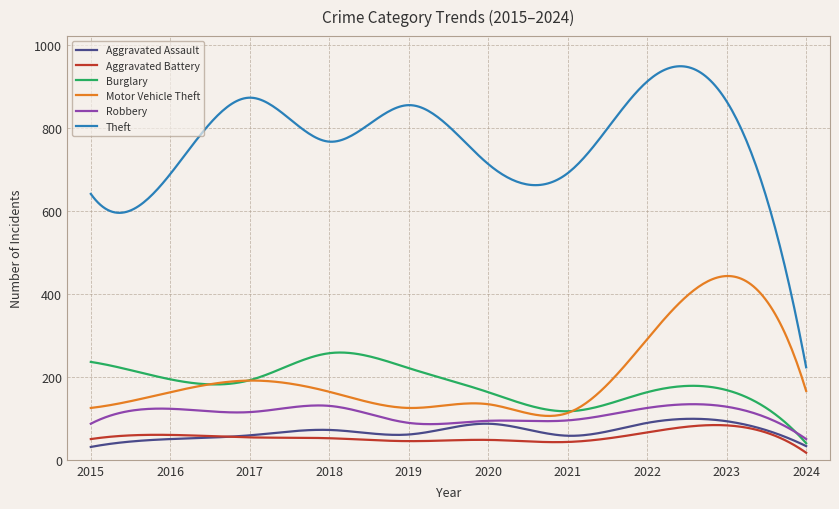

True or false: Aggravated Assault and Motor Vehicle Theft intersect in this chart.

False